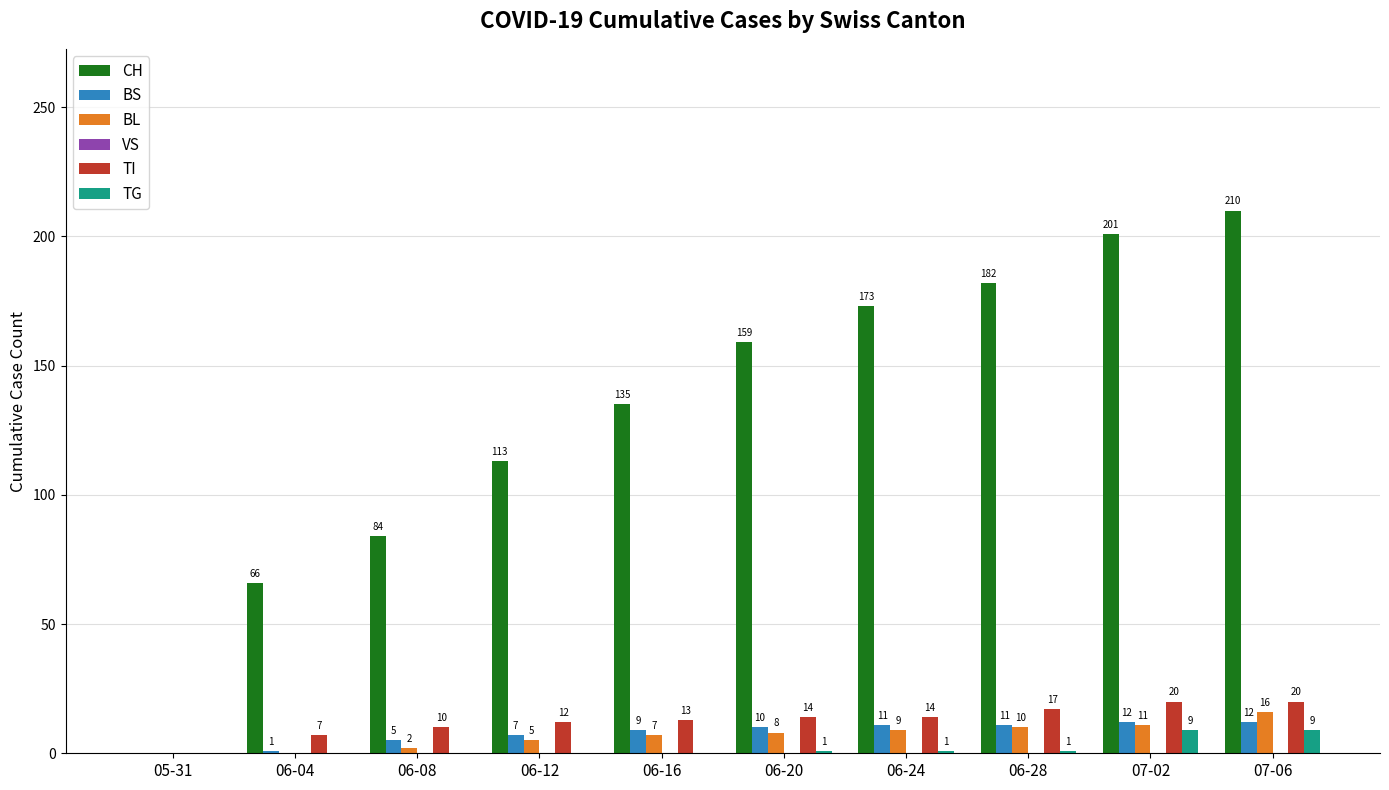

Which series has the largest total across all categories?

CH